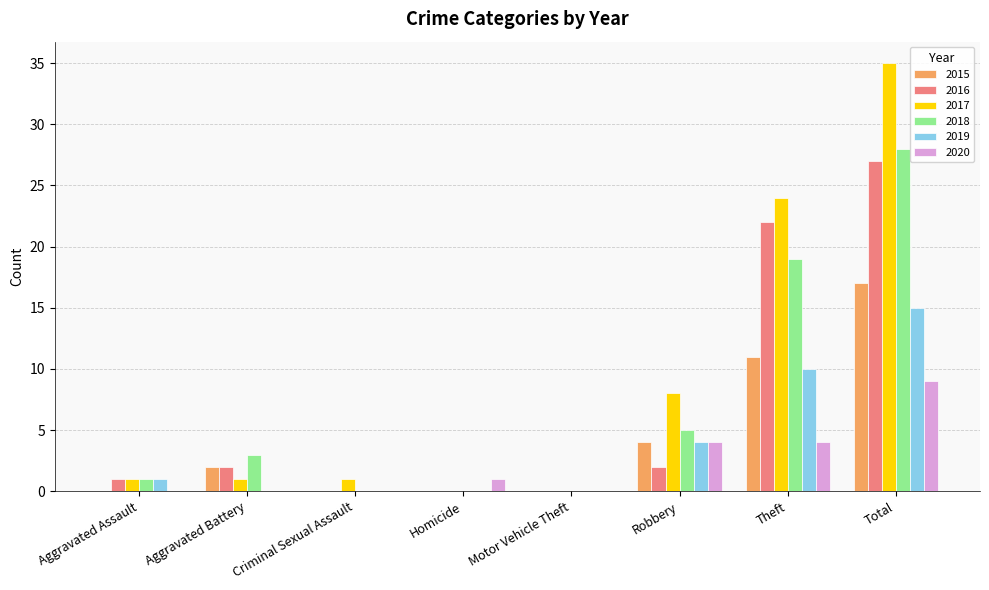

True or false: 2015 has a value of 0 at Motor Vehicle Theft.

True